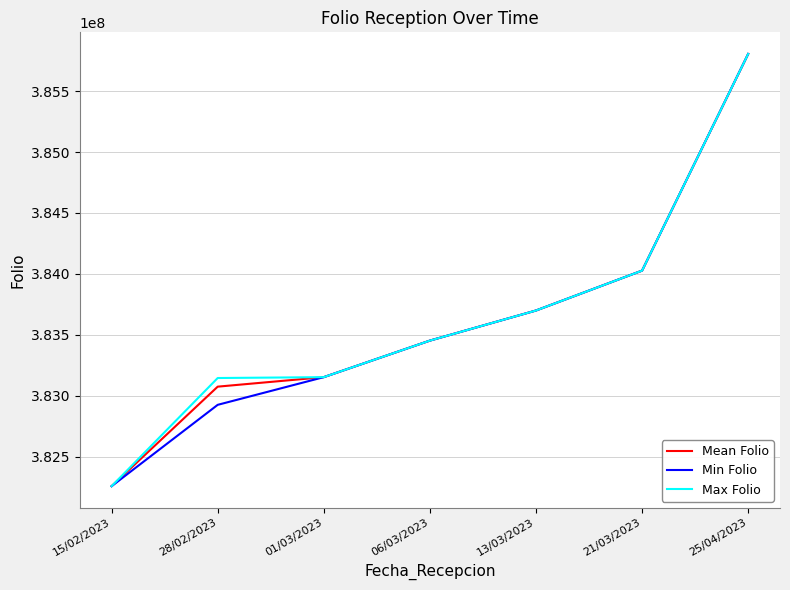

At which category is the sum across all series the highest?

25/04/2023